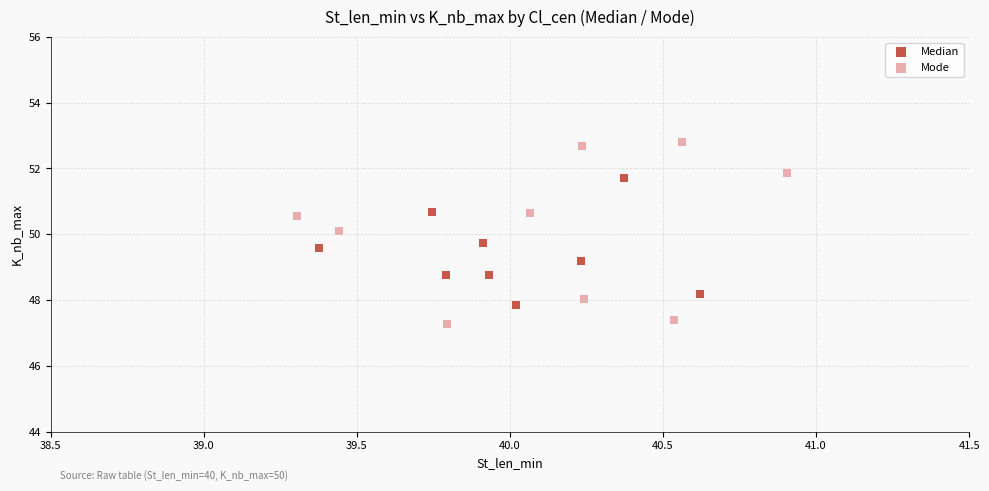

Which series reaches the maximum Y coordinate?

Mode